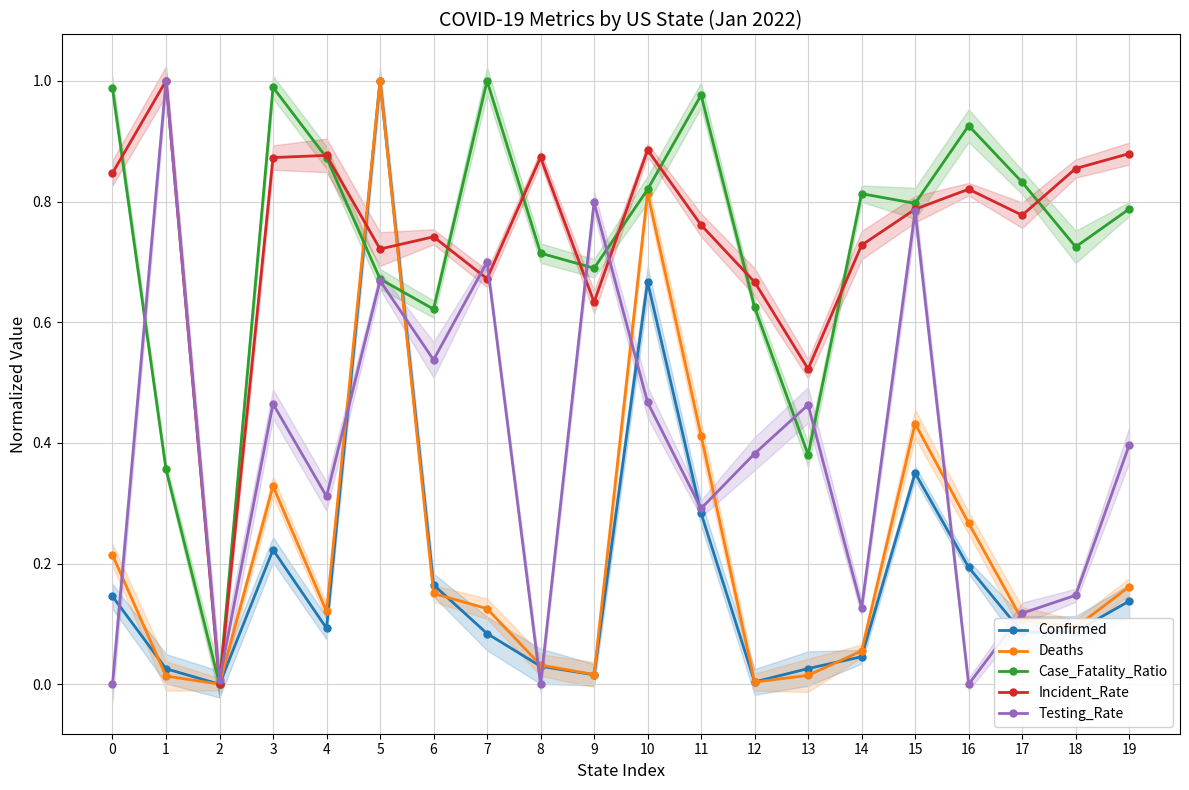

Is it true that Confirmed equals 0.2 at 16?

True